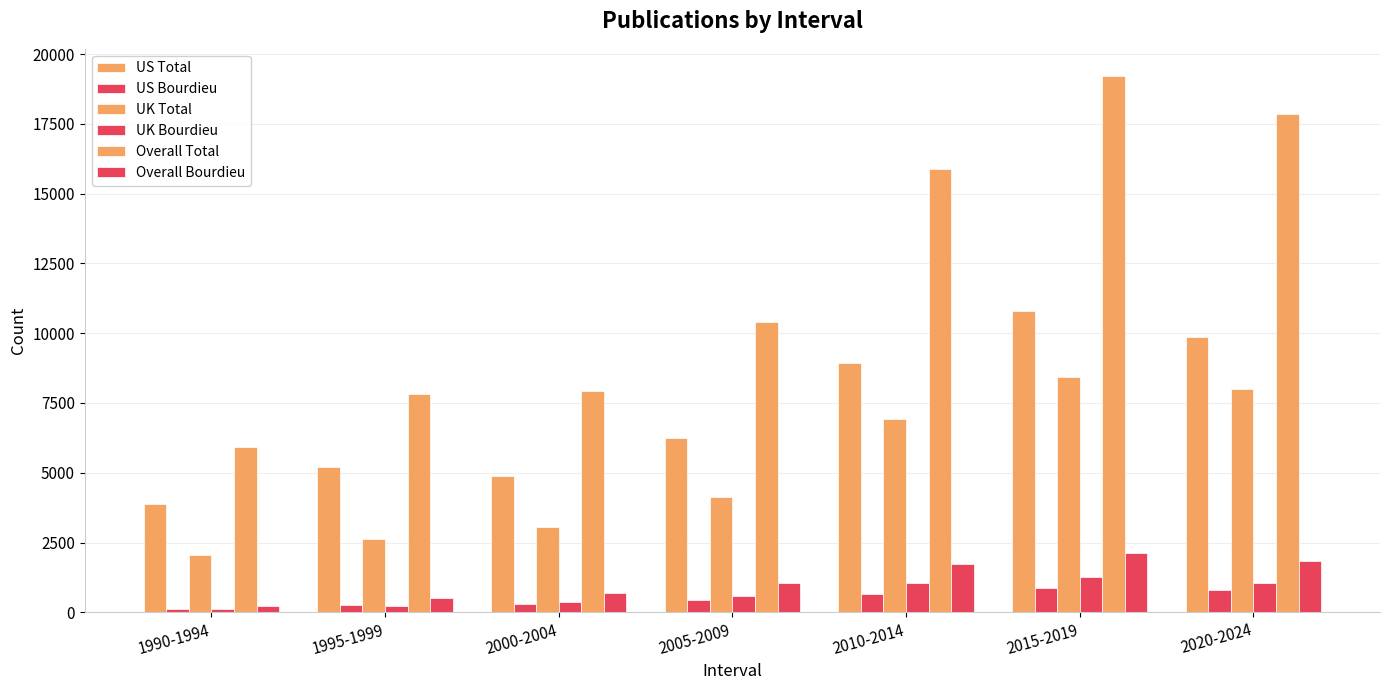

How many bars are there in each group?

6